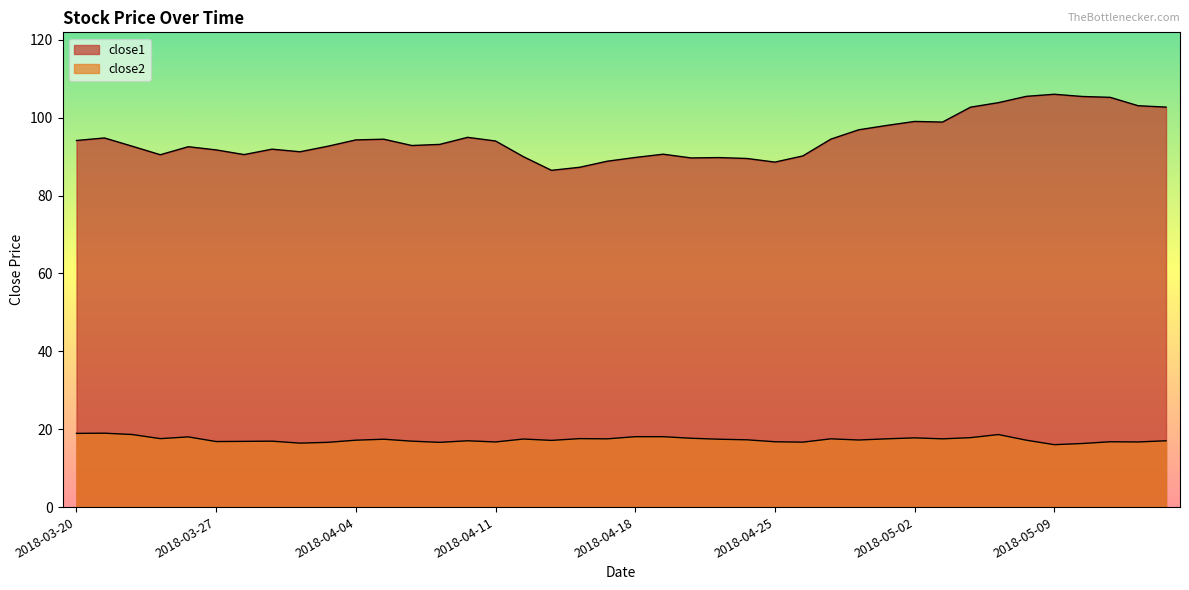

True or false: close1 and close2 intersect in this chart.

False